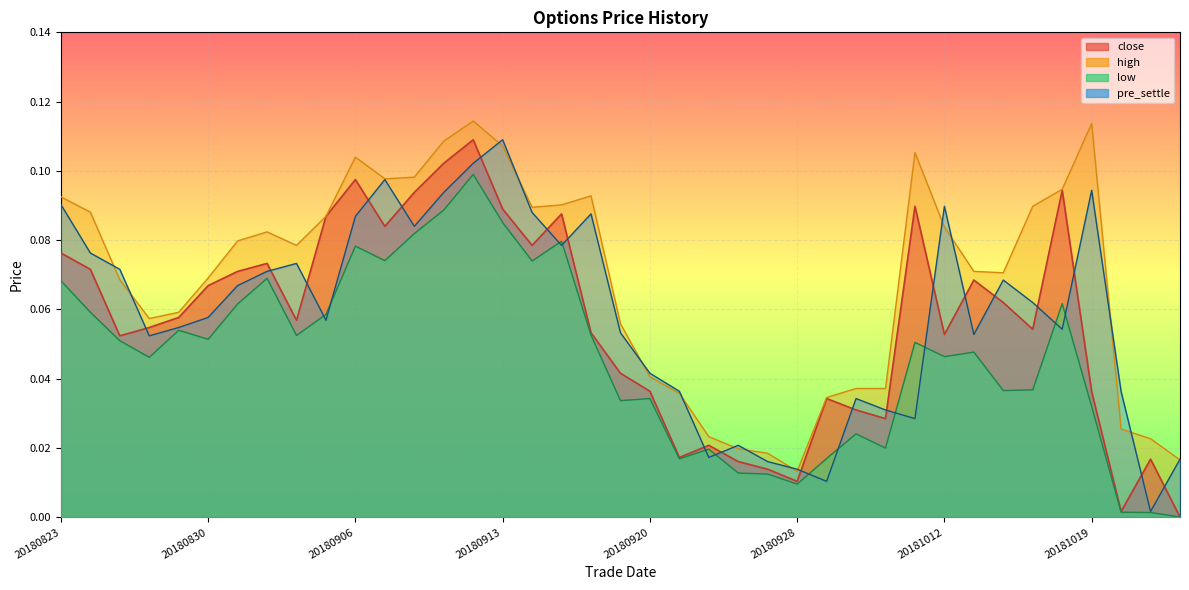

How many intersections are there between close and pre_settle?

20